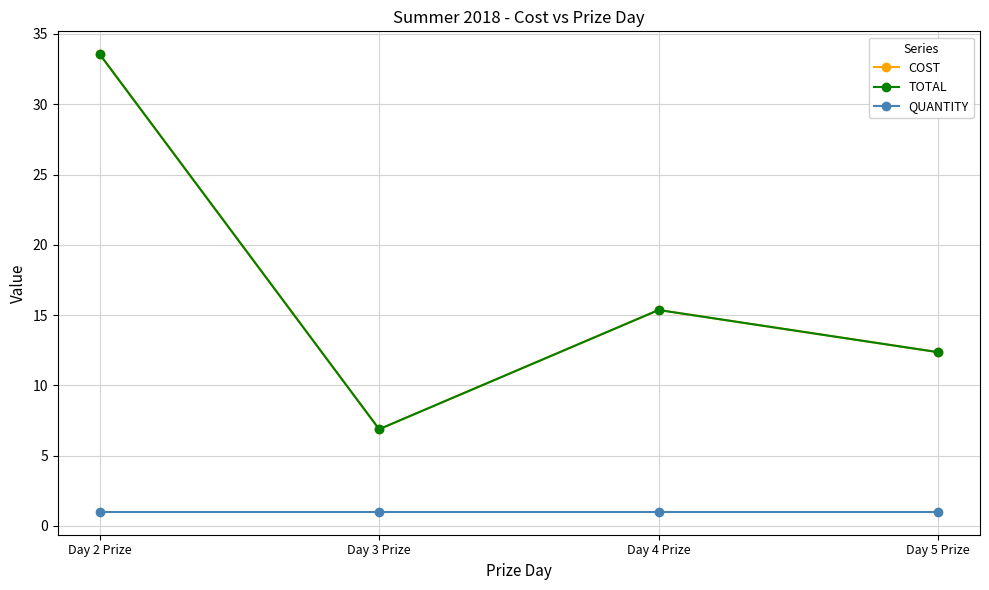

True or false: QUANTITY has a value of 1.0 at Day 4 Prize.

True